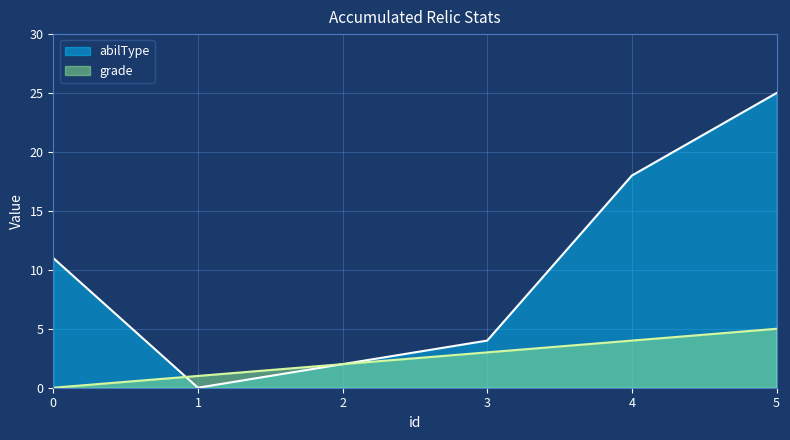

At which category is the sum across all series the highest?

5